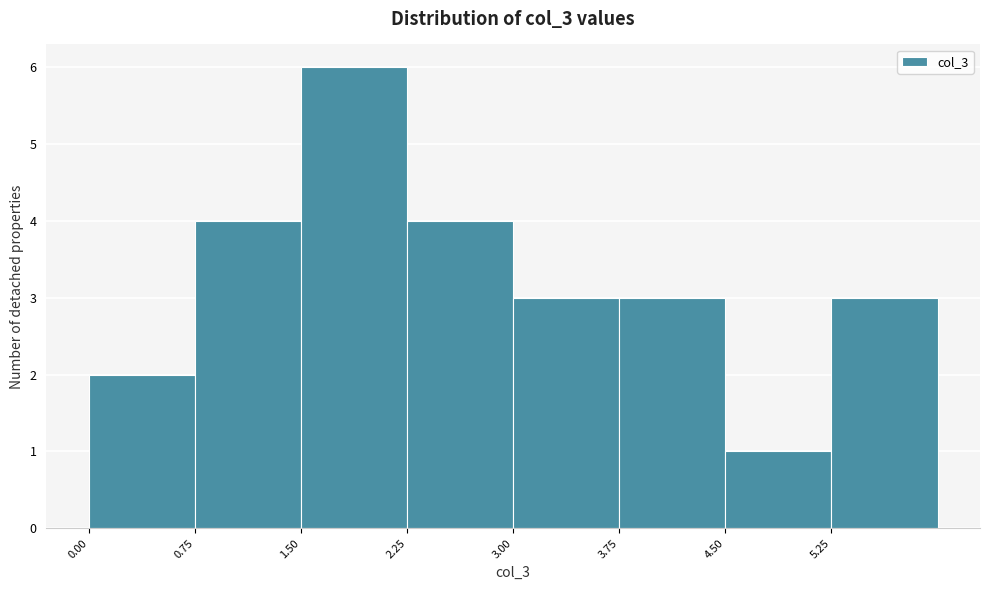

Reading left to right, list every bar in this chart as the range it spans on the x-axis followed by its height. Neither the bar edges nor the heights are printed on the chart, so give them approximately, as read against the axes.

0.00 to 0.75: 2
0.75 to 1.50: 4
1.50 to 2.25: 6
2.25 to 3.00: 4
3.00 to 3.75: 3
3.75 to 4.50: 3
4.50 to 5.25: 1
5.25 to 6.00: 3